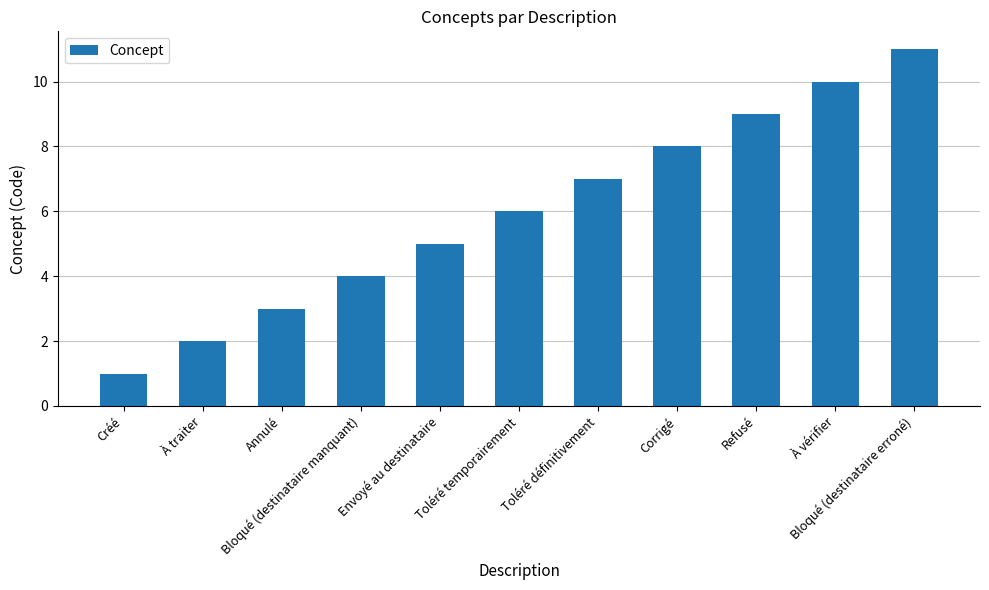

How many values are below 6?

5